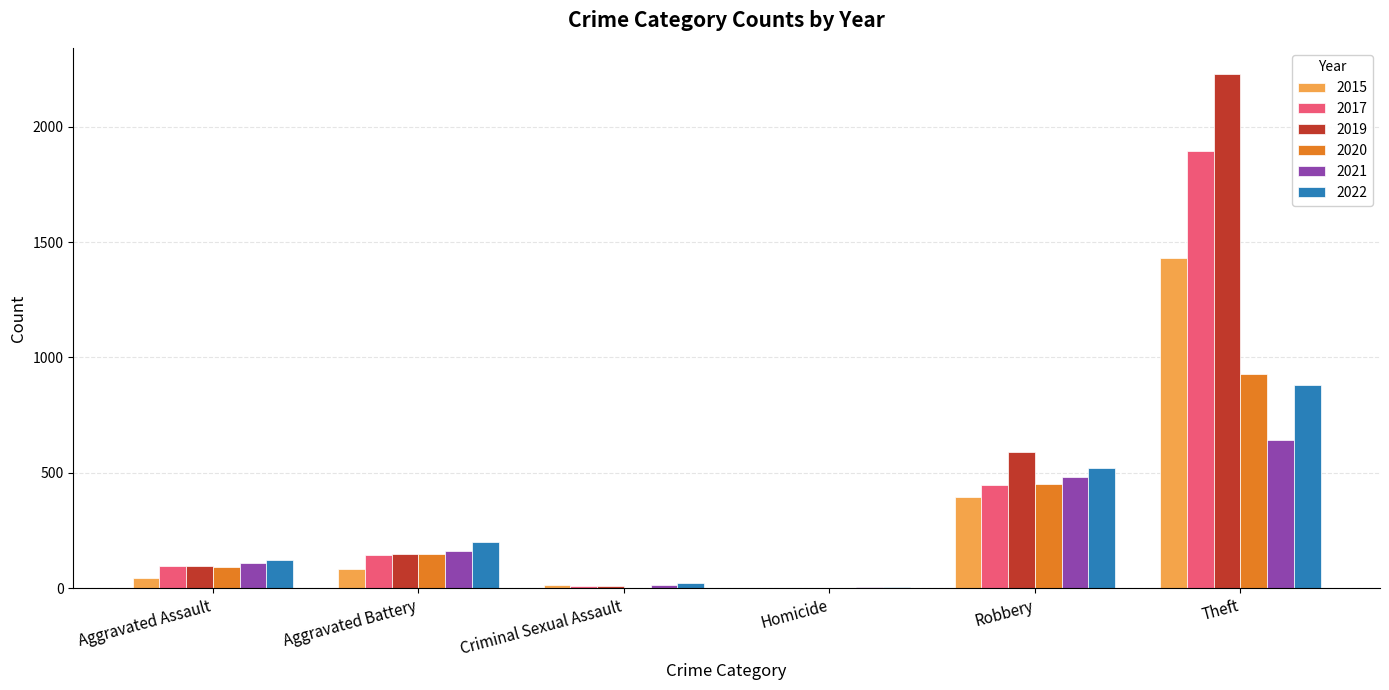

What is the total value across all series at Robbery?

2887